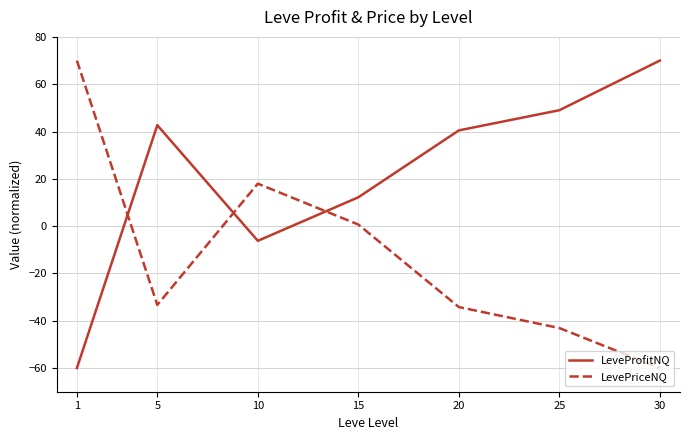

After their last crossing, which series has the higher values: LeveProfitNQ or LevePriceNQ?

LeveProfitNQ